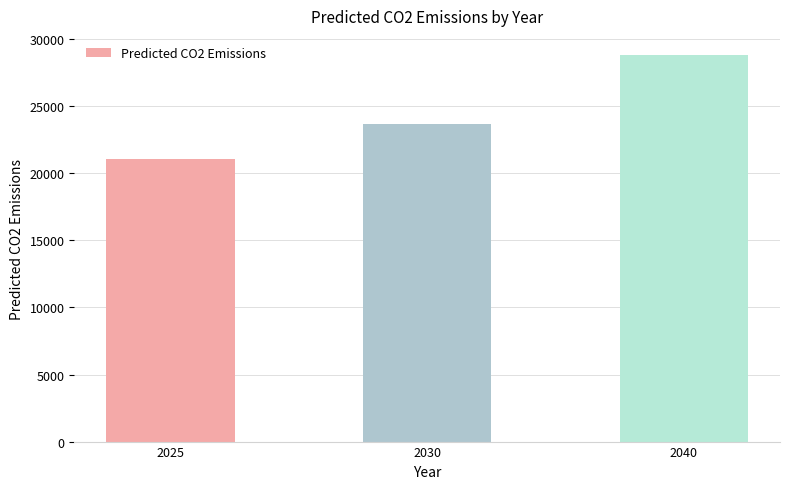

Read the value at 2025.

21090.7